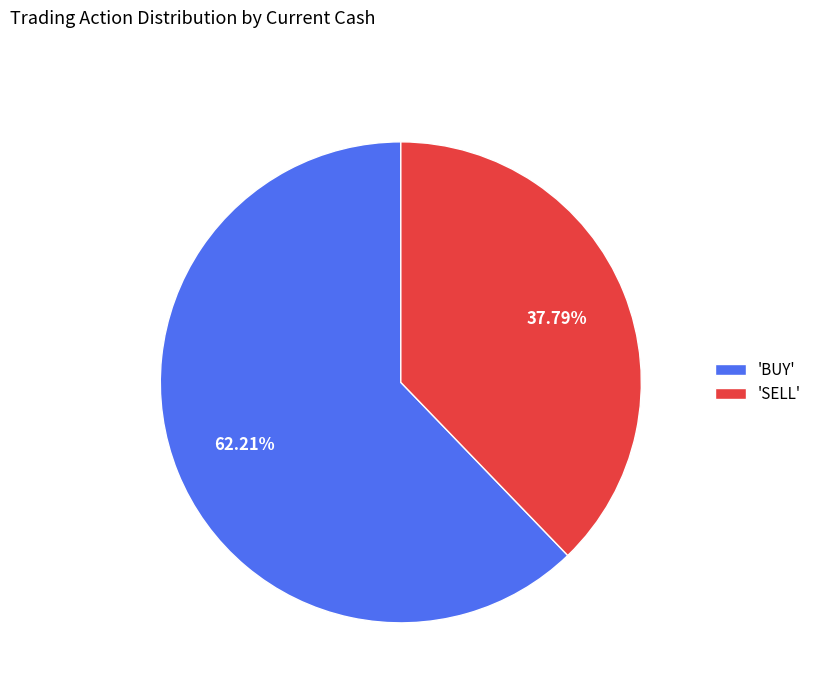

Do 'SELL' and 'BUY' together represent more than half of the pie?

Yes